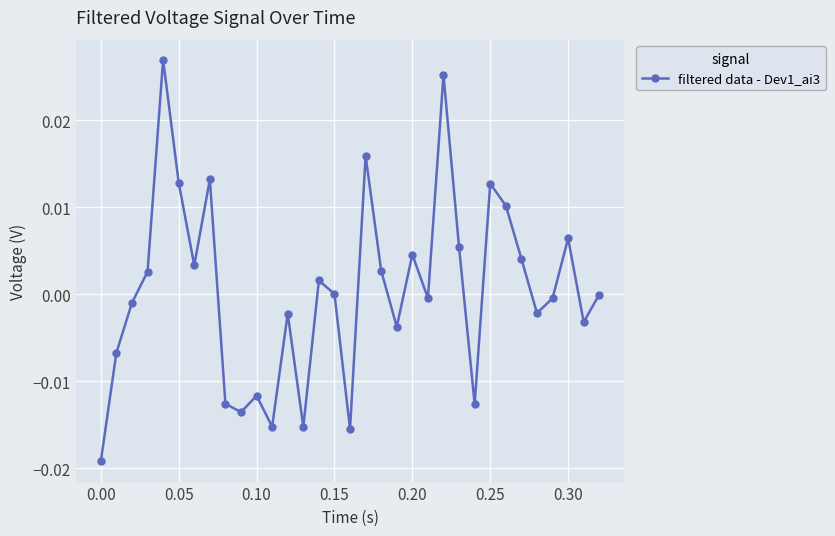

How many points are higher than both their immediate neighbors (excluding endpoints)?

10